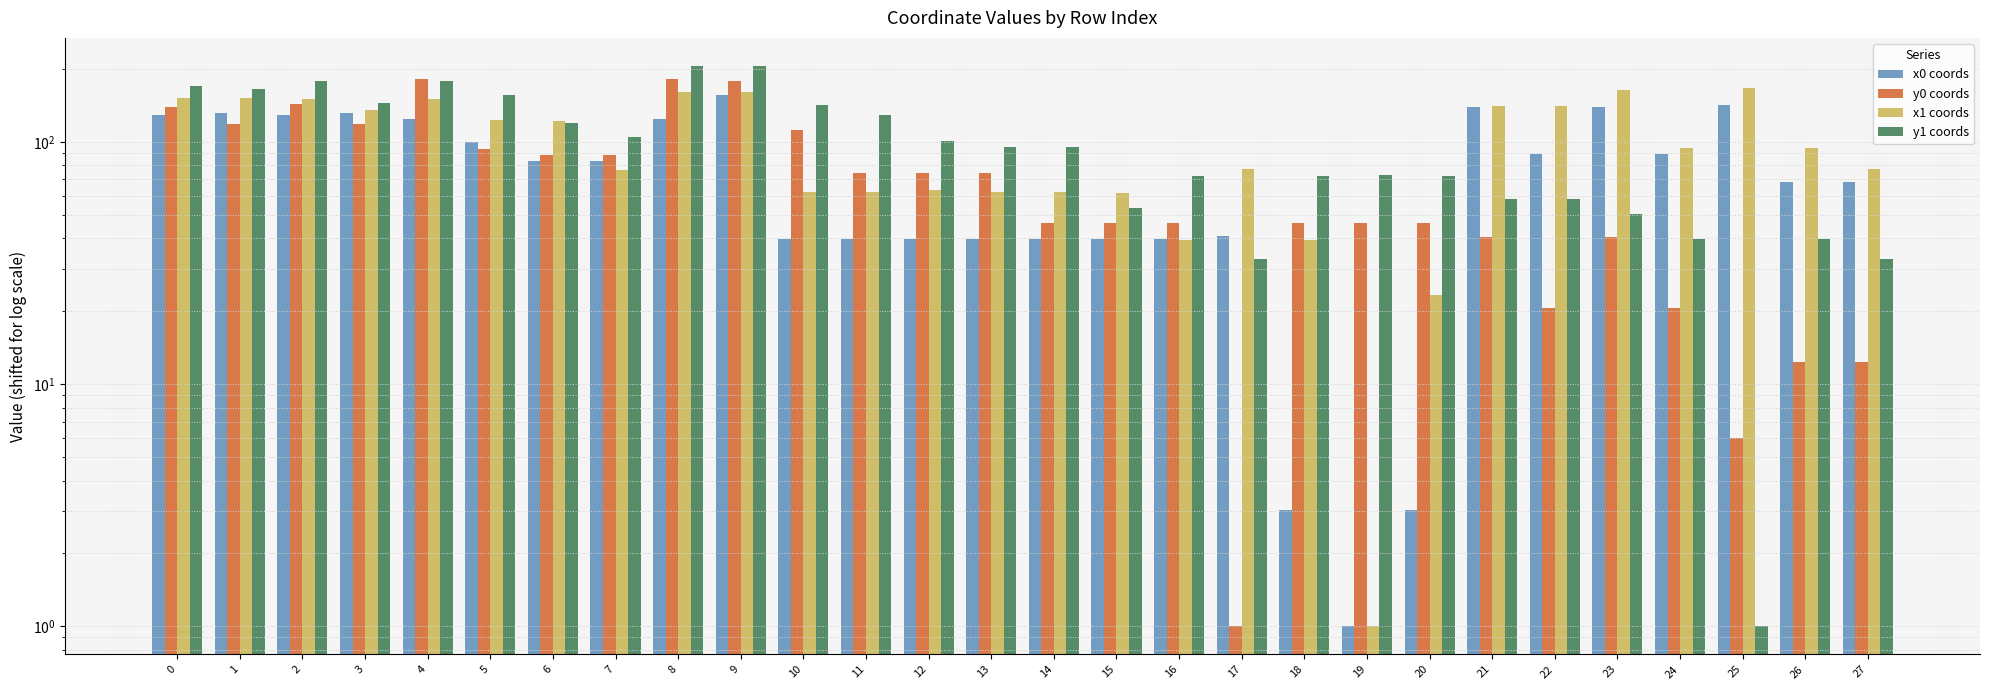

Does the chart contain any negative values?

No